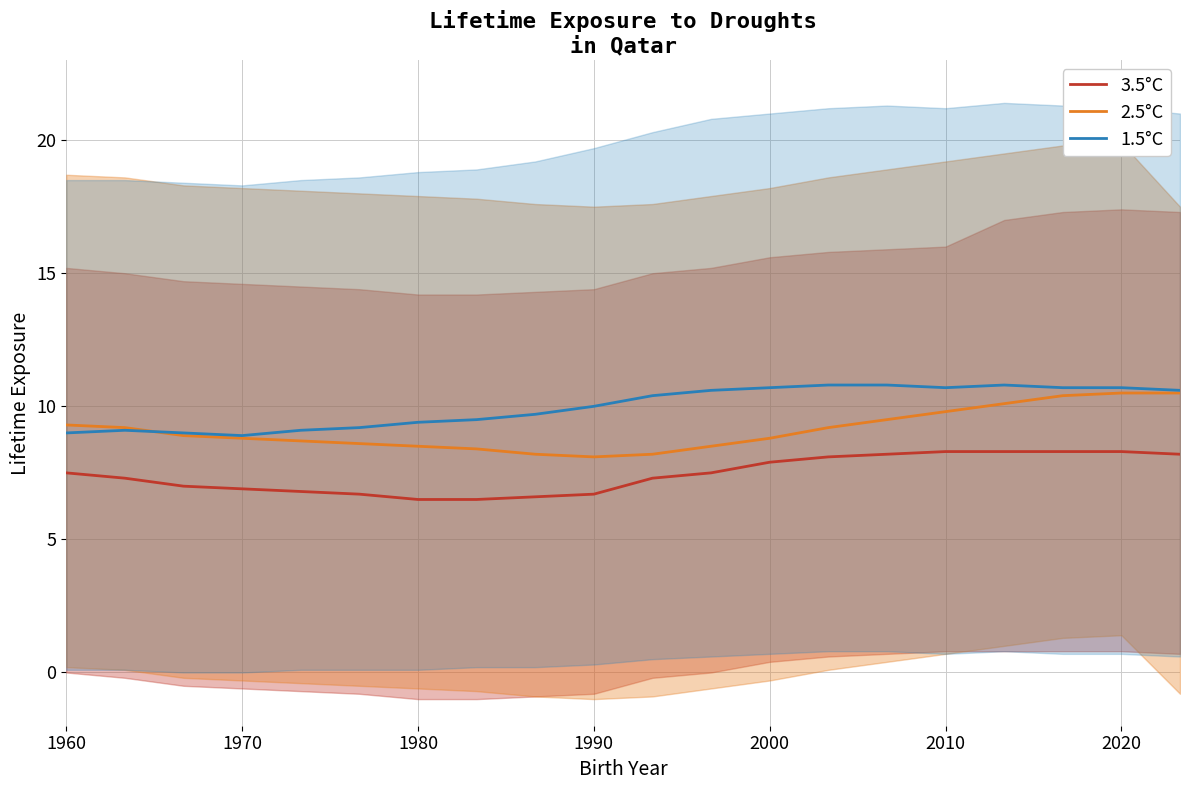

What is the highest value of the 2.5°C series?

10.5